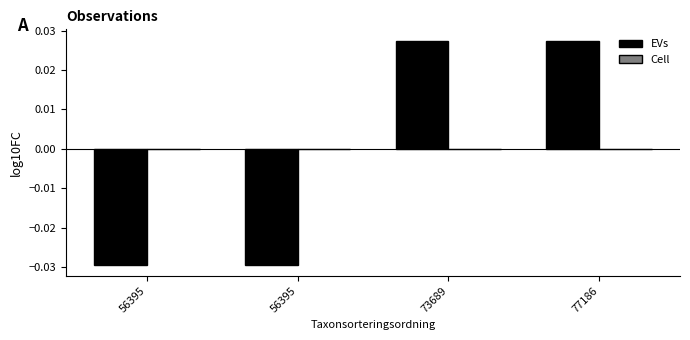

How many series are shown in this chart?

2